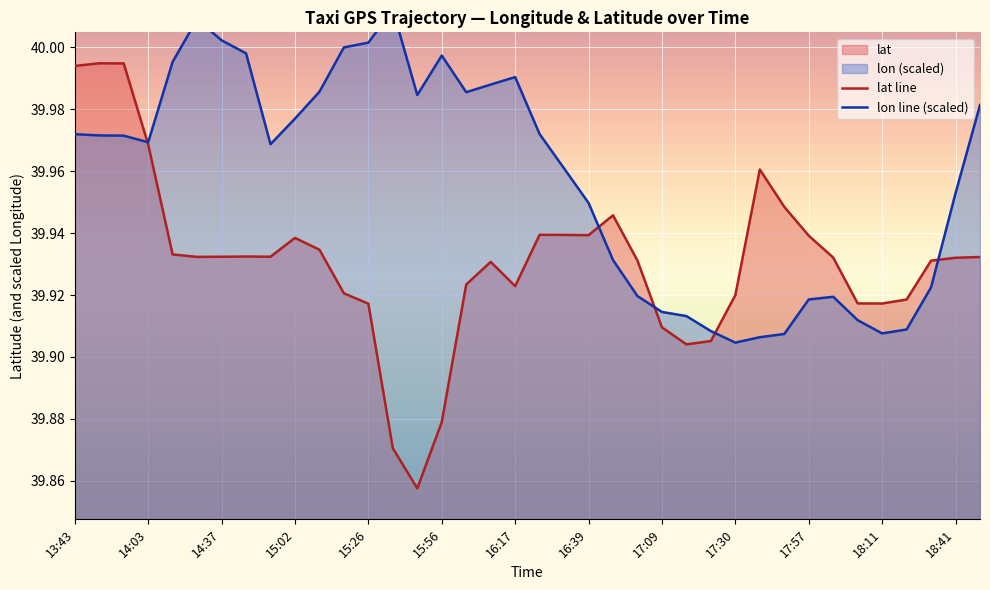

Which series has the largest total across all categories?

lon line (scaled)